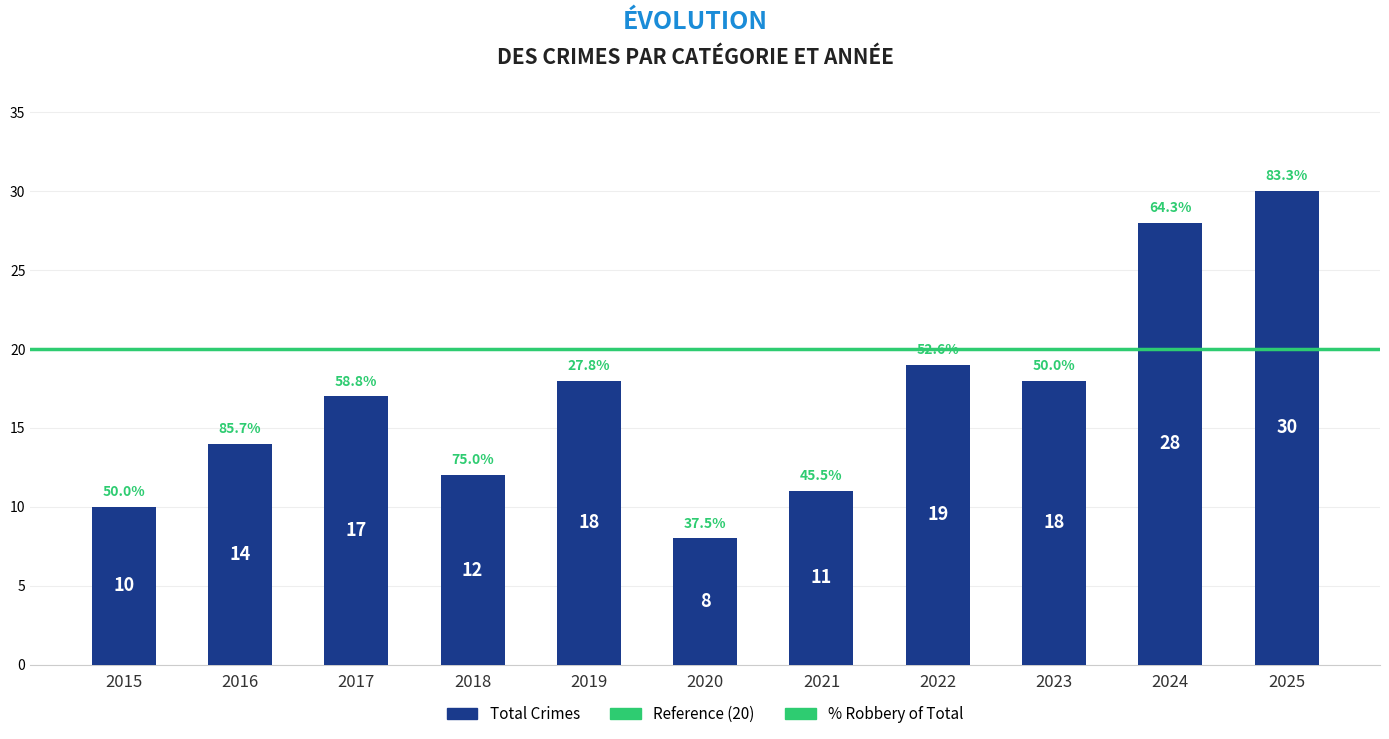

How many series are shown in this chart?

1